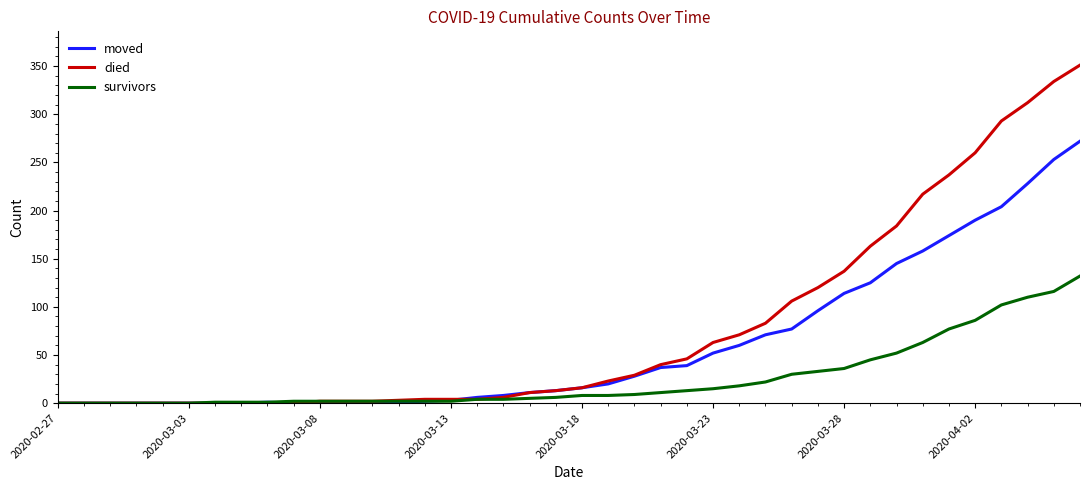

Which series has the widest spread of values?

died